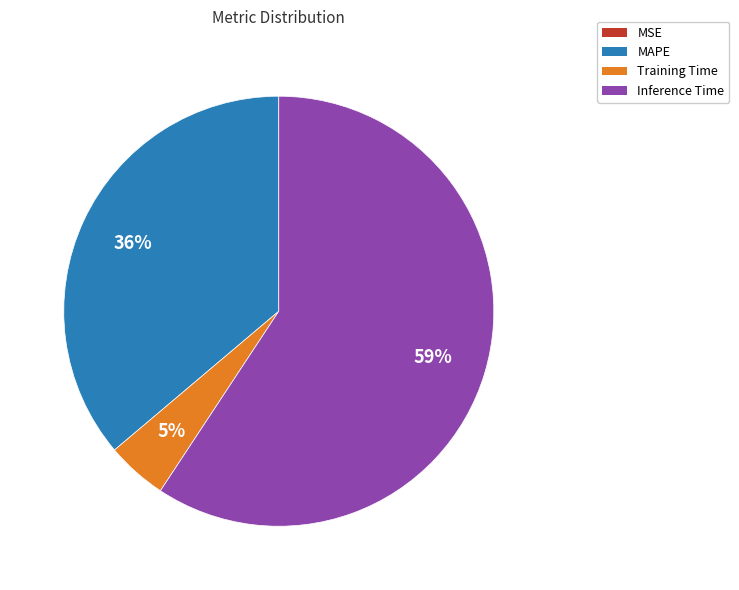

Is the sum of MAPE and Training Time greater than half?

No